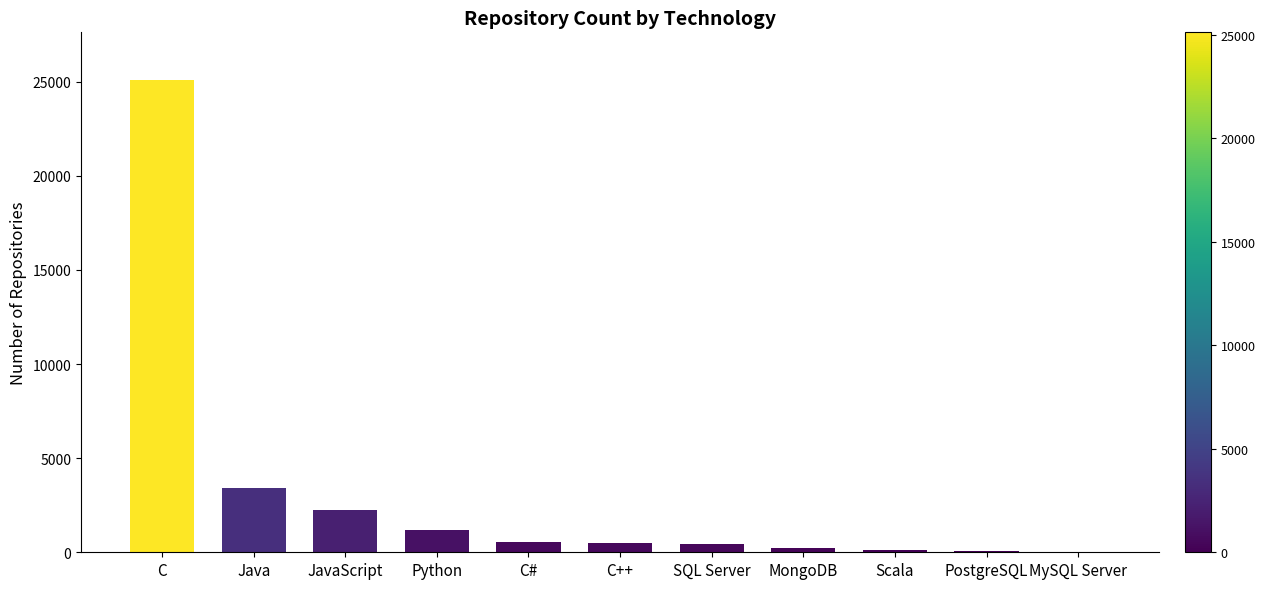

Count the number of categories in the chart.

11